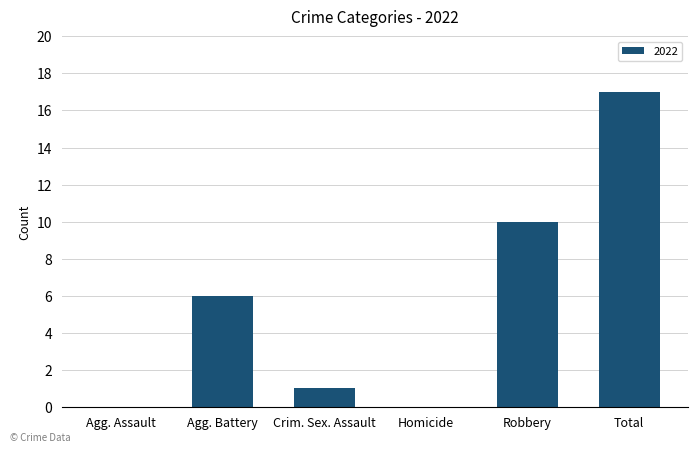

Reading right to left, what are all the values shown in this chart?

Total=17	Robbery=10	Homicide=0	Crim. Sex. Assault=1	Agg. Battery=6	Agg. Assault=0